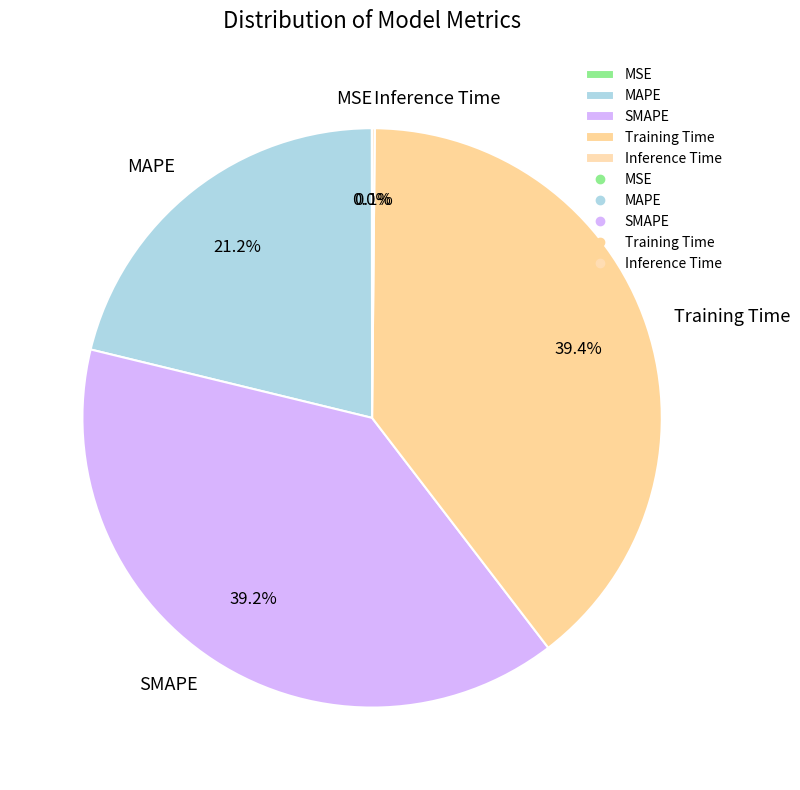

Is SMAPE the majority of the pie?

No